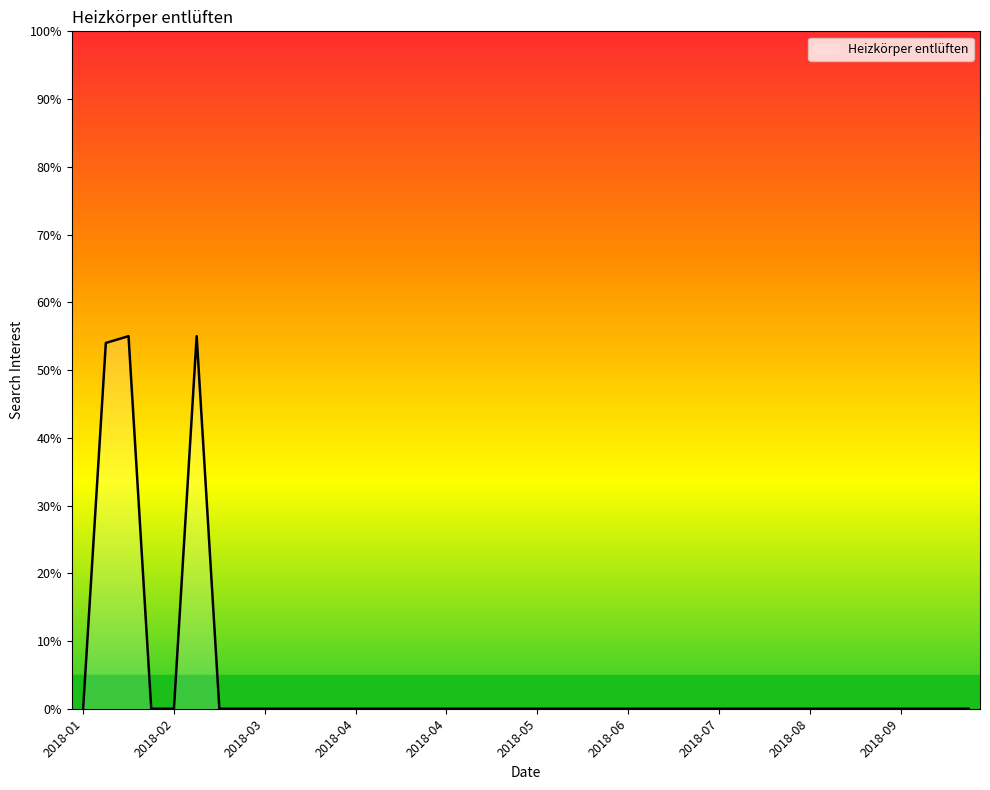

What is the maximum value shown in the chart?

55